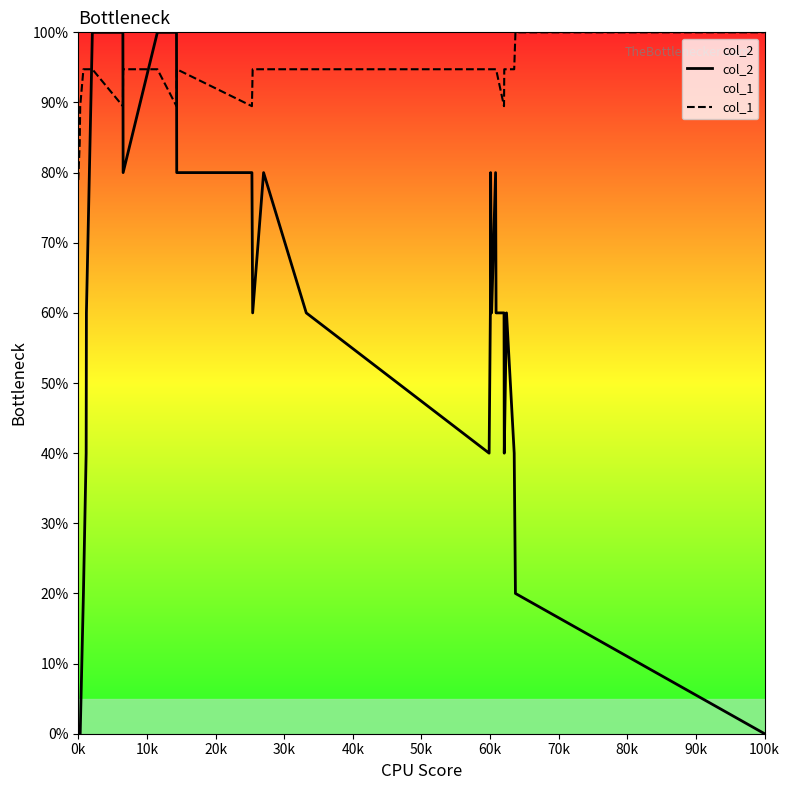

Which series has the widest spread of values?

col_2